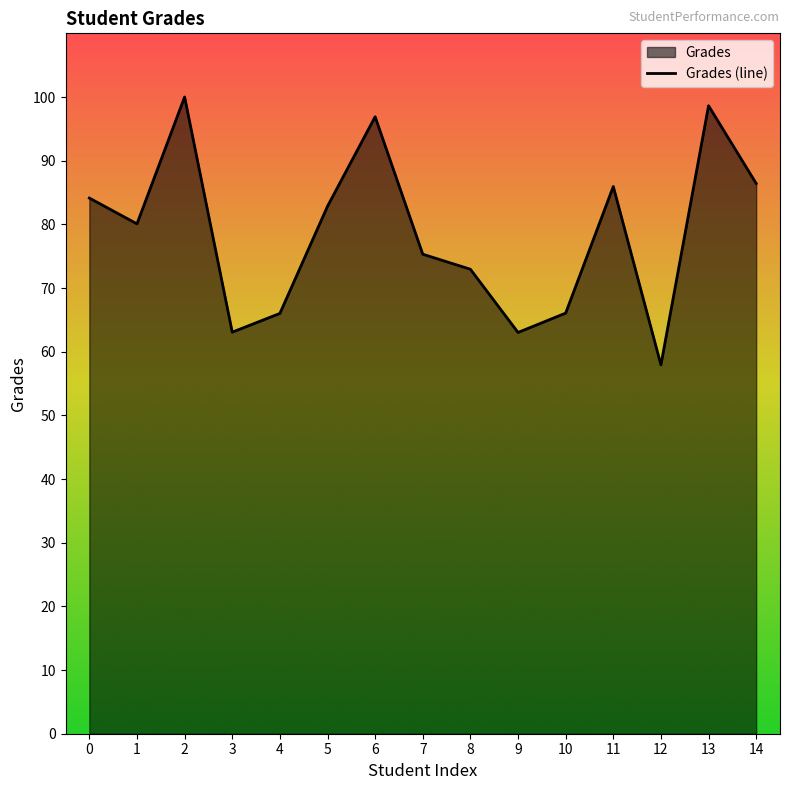

Rank the categories by value from highest to lowest.

2, 13, 6, 14, 11, 0, 5, 1, 7, 8, 10, 4, 3, 9, 12